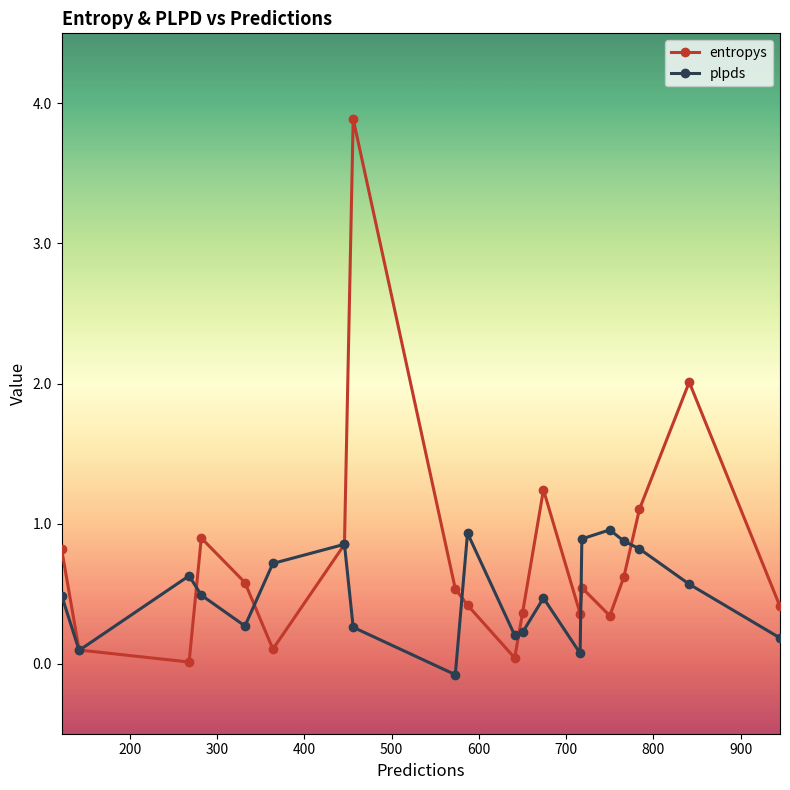

Which series ends up on top after the final intersection of entropys and plpds?

entropys